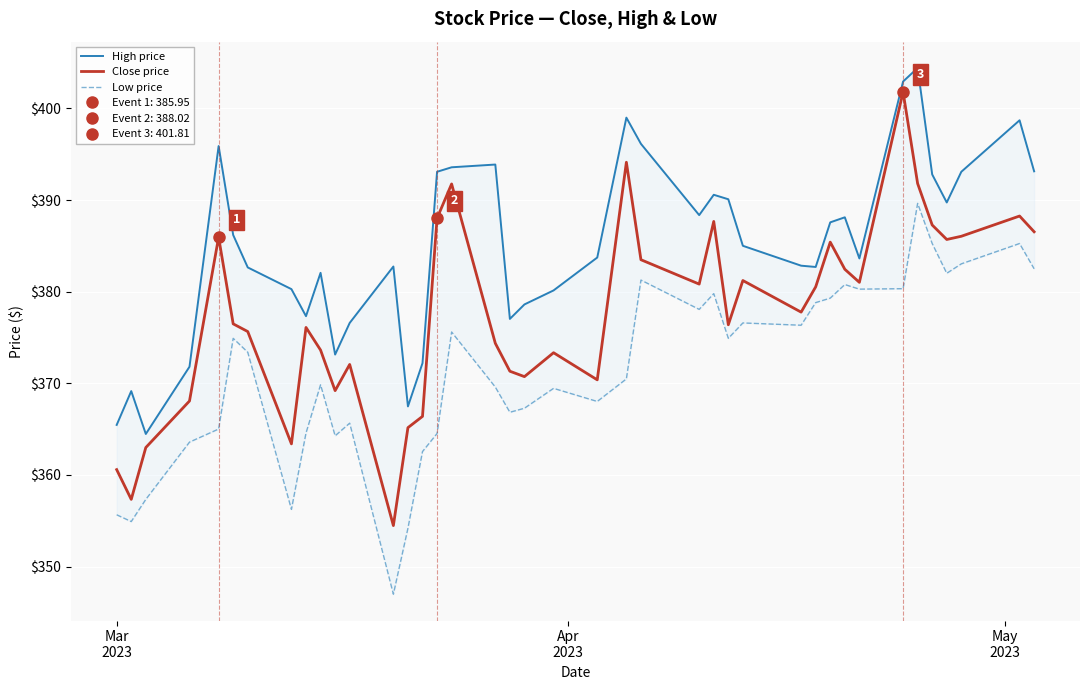

What is the value of the Close price point at the 39th from the left?

388.3